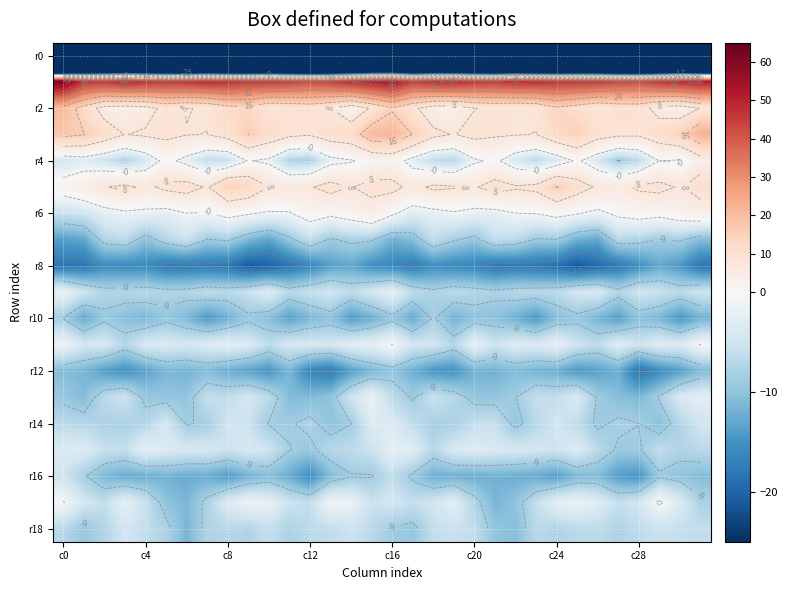

What is the greatest value displayed?

61.6